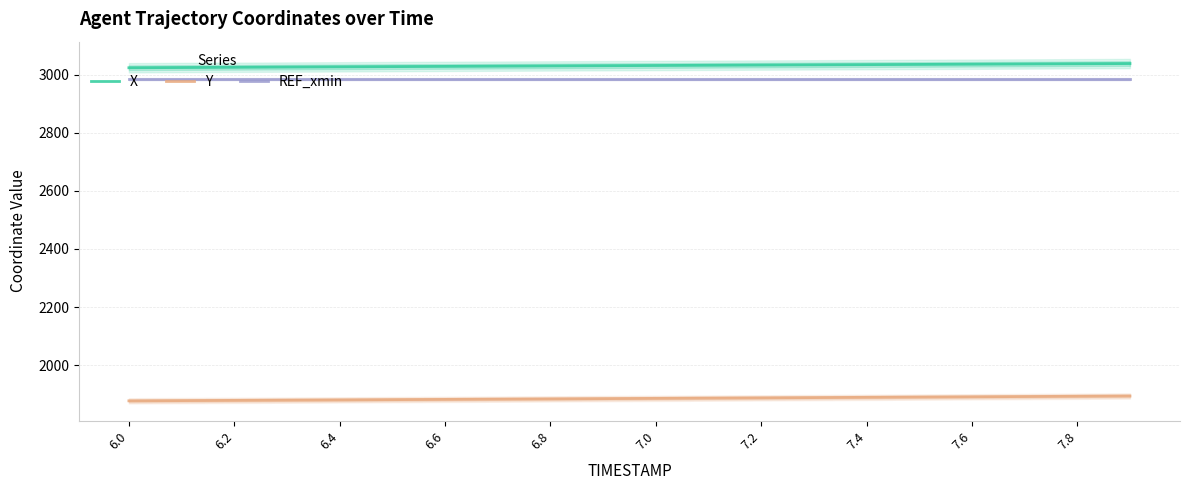

True or false: Y and X intersect in this chart.

False